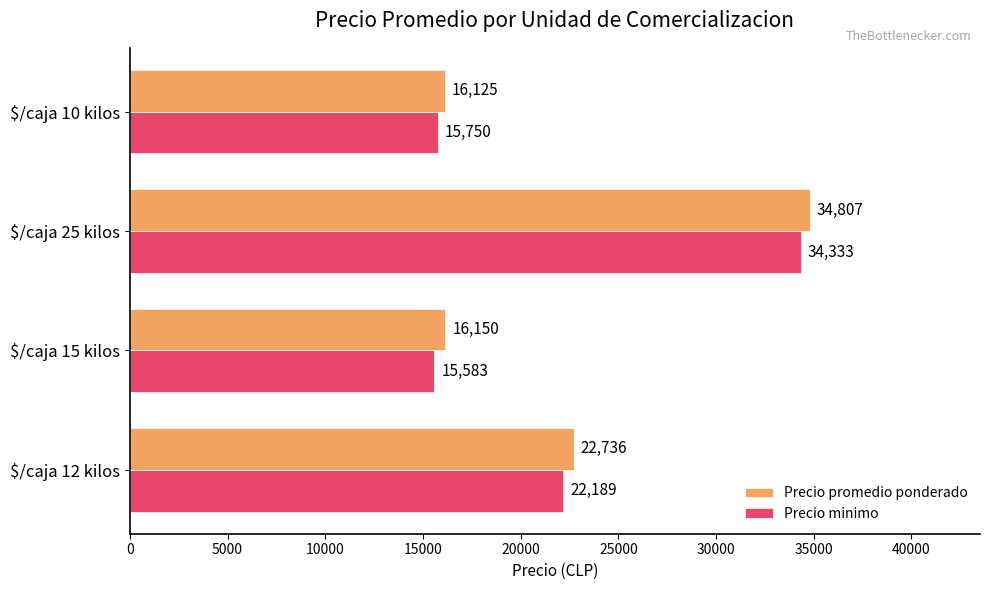

At which category does the chart reach its minimum across all series?

$/caja 15 kilos